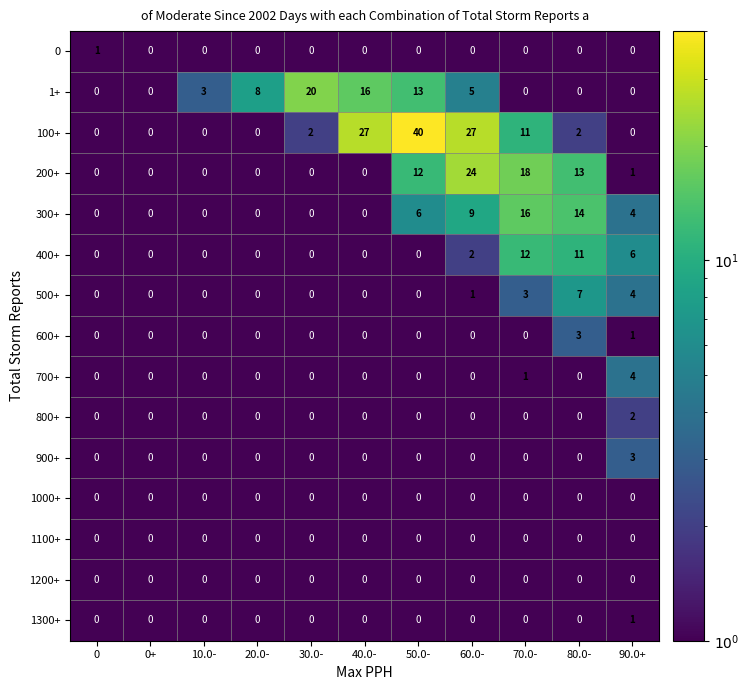

What is the sum of all 200+ values?

68